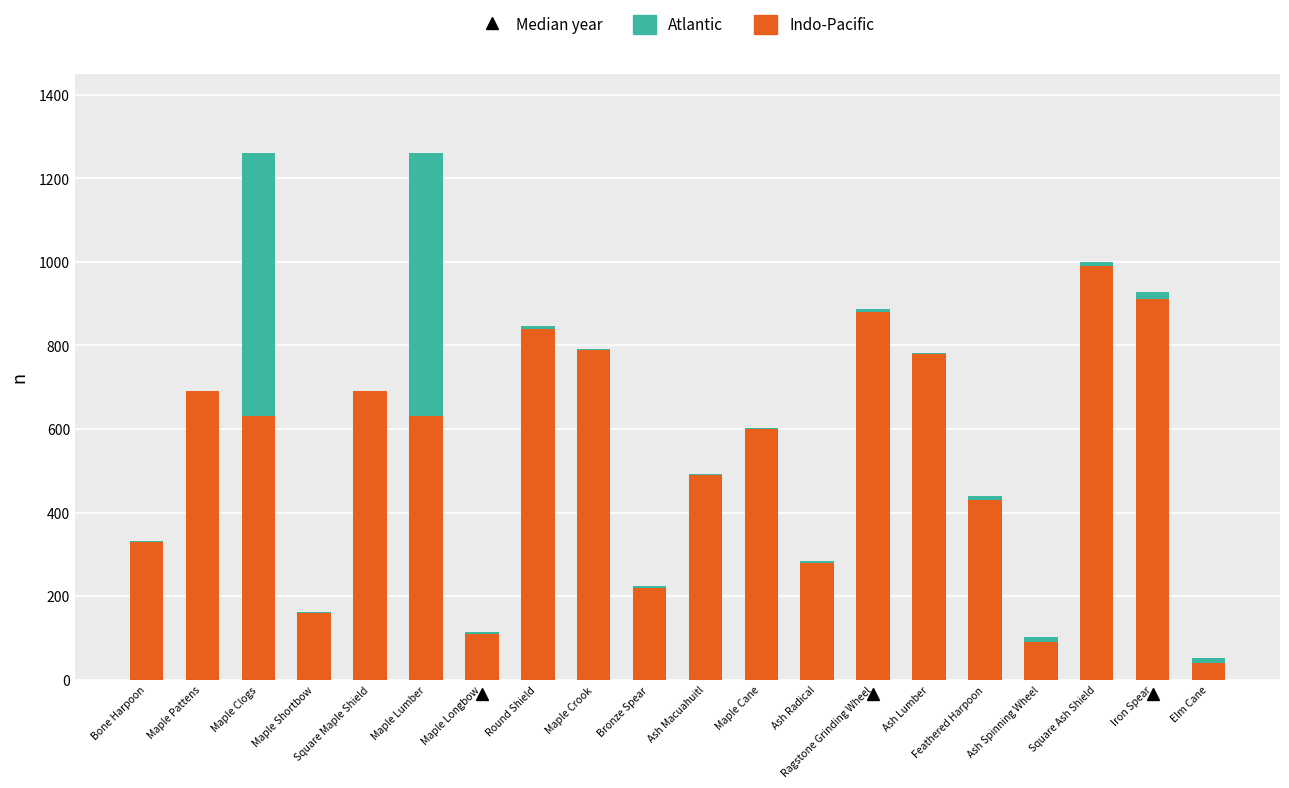

How many series are shown in this chart?

2